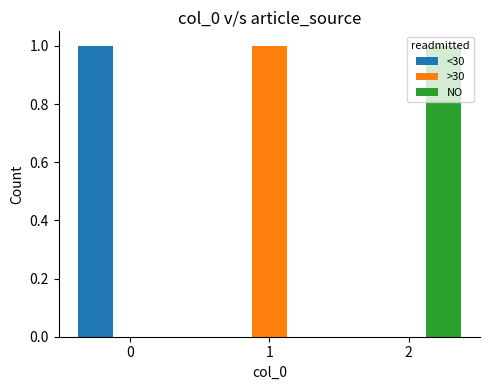

The value of <30 at 0 is 1. True or false?

True